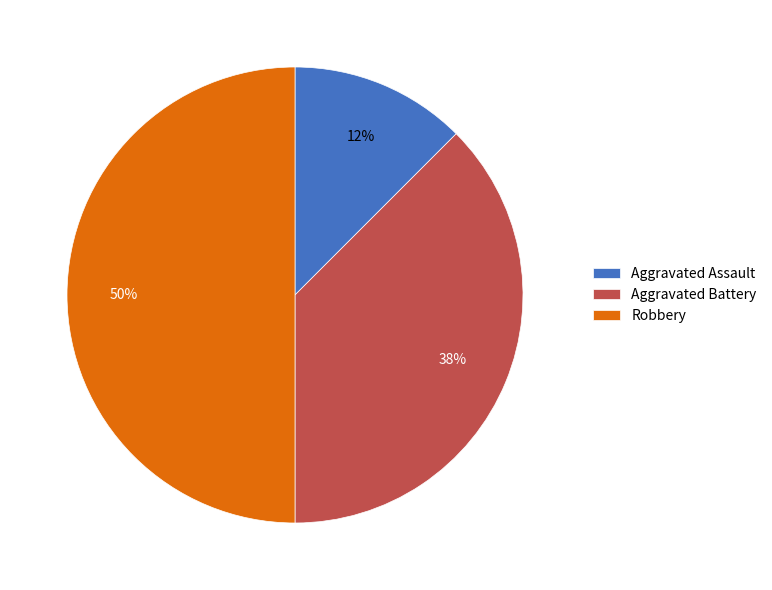

Between Aggravated Battery and Aggravated Assault, which is larger?

Aggravated Battery